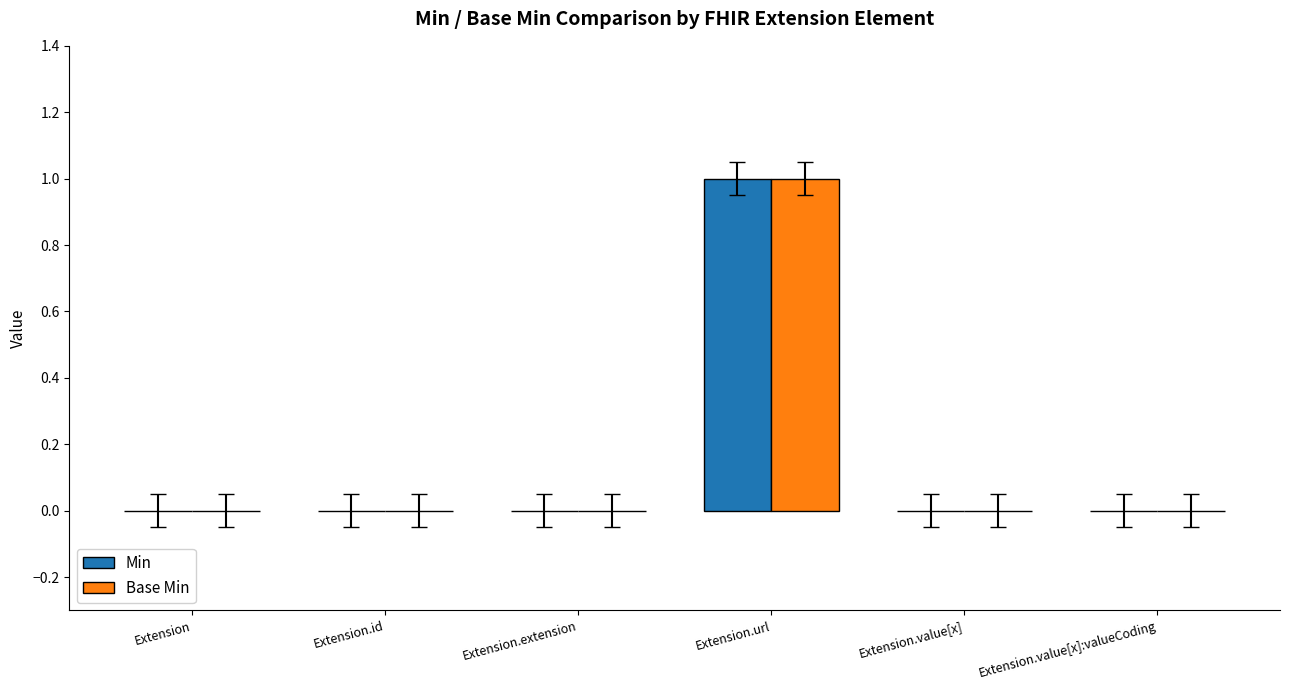

Is it true that Base Min equals 0 at Extension.value[x]:valueCoding?

True